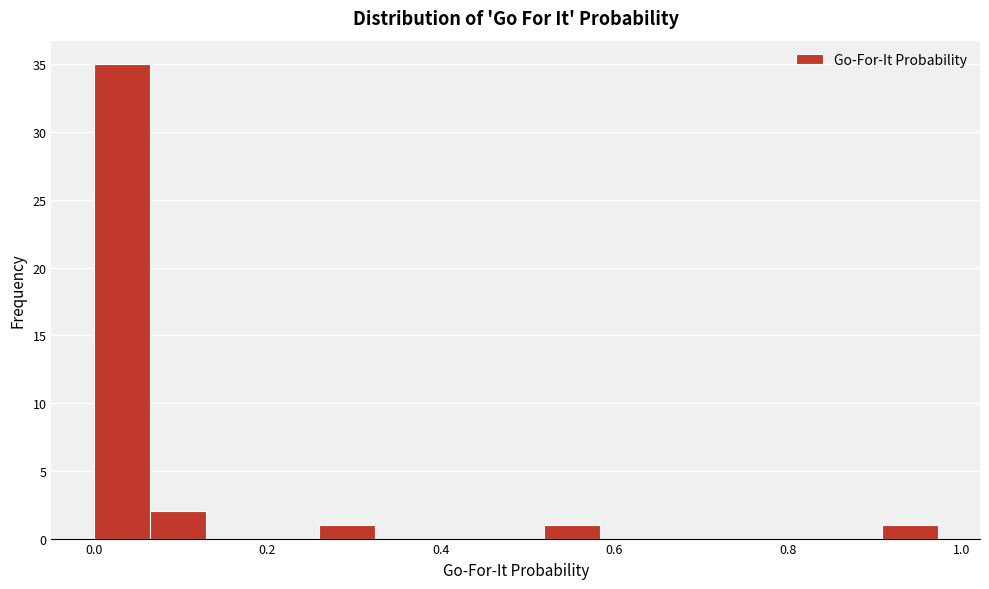

Around what value on the x-axis is the tallest bar? Give the approximate position of its centre, as read against the axis.

0.04